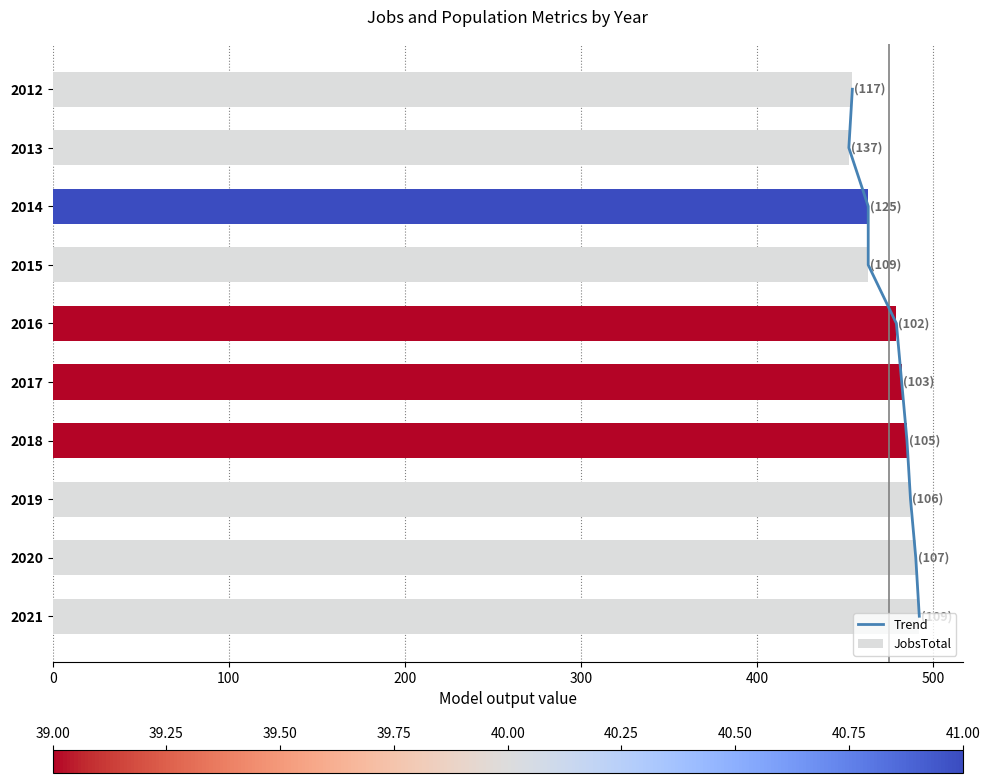

Which series has the largest range (max minus min)?

JobsTotal